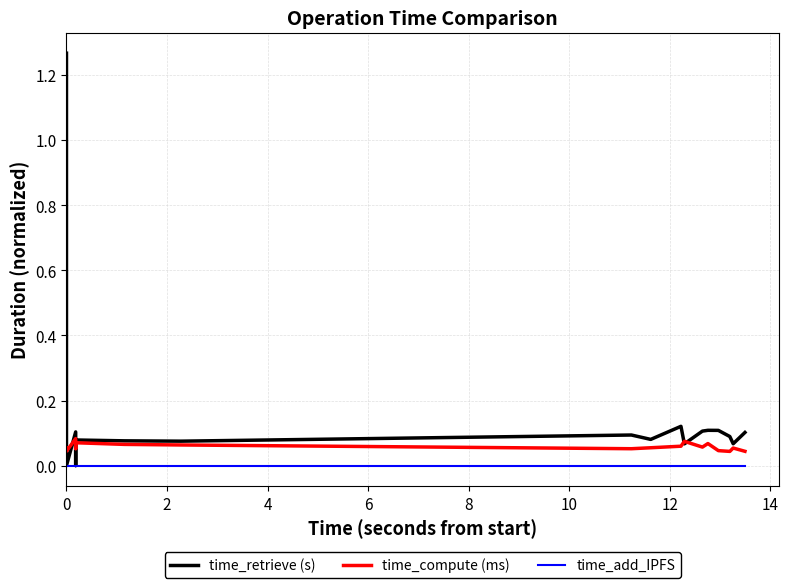

Does the chart display data point markers on the line(s)?

No